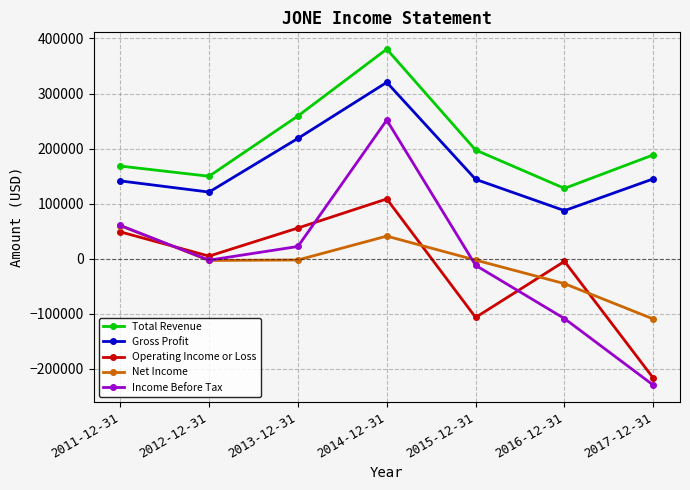

What is the difference between the highest and lowest values at 2017-12-31?

418100